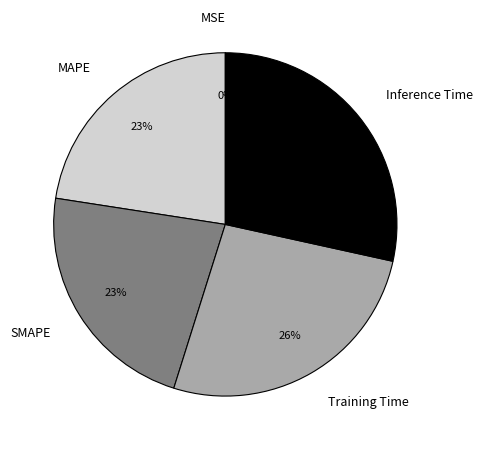

The SMAPE slice represents 23% of the pie. True or false?

True